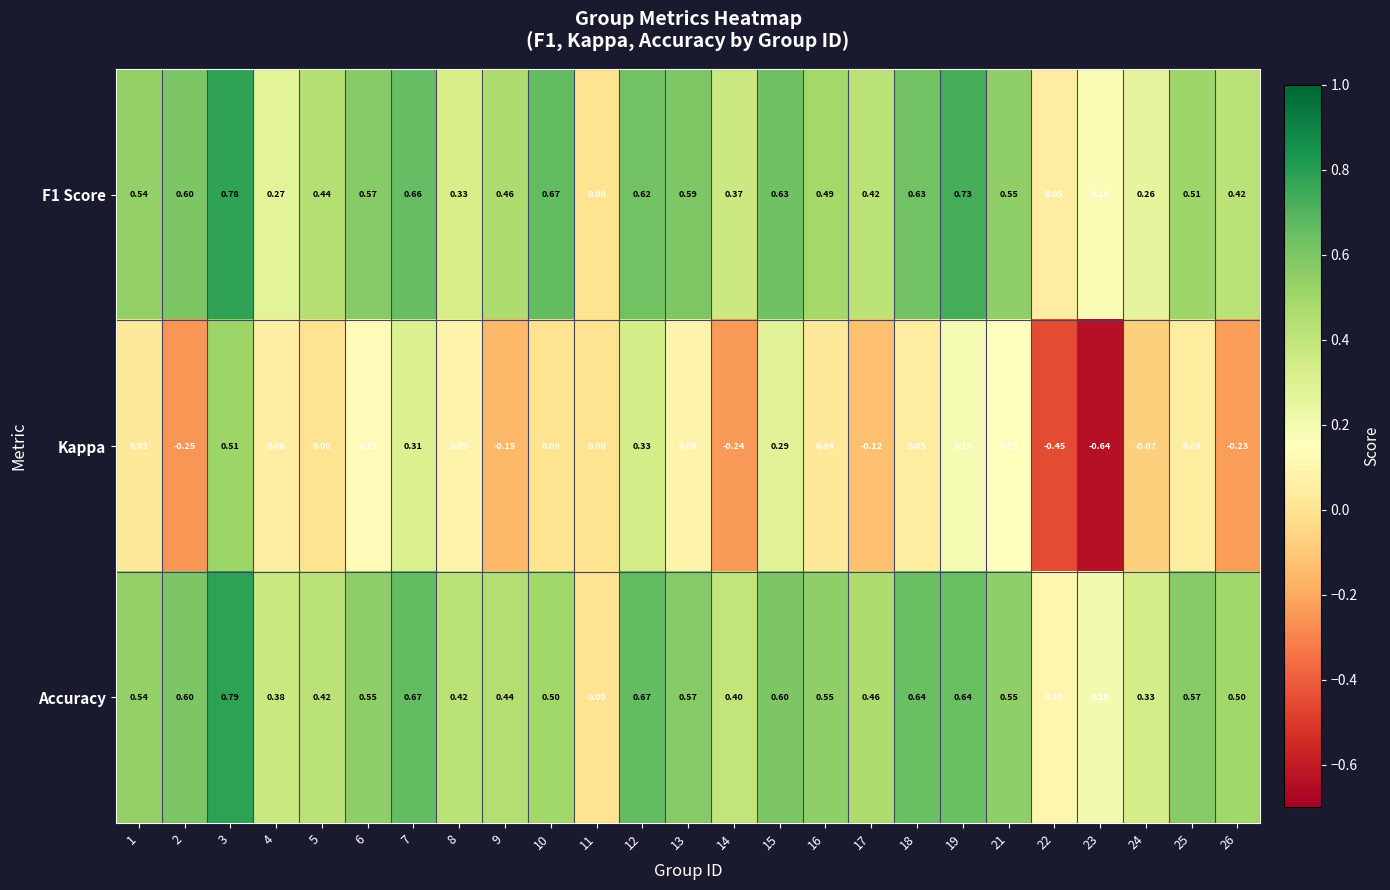

At which category does the chart reach its minimum across all series?

23